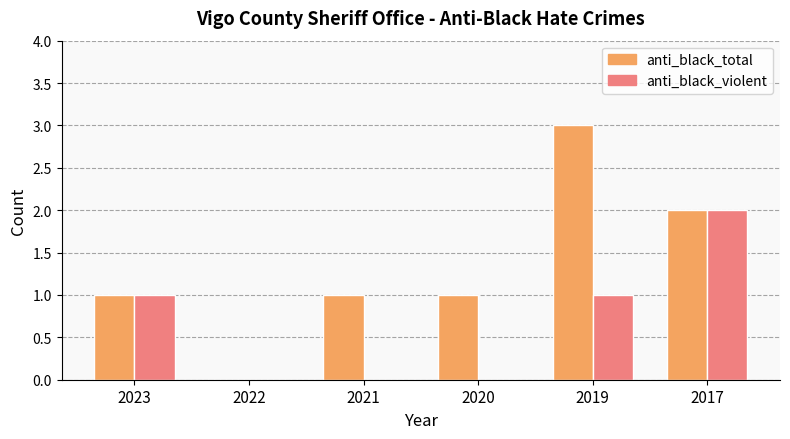

Which series has the widest spread of values?

anti_black_total